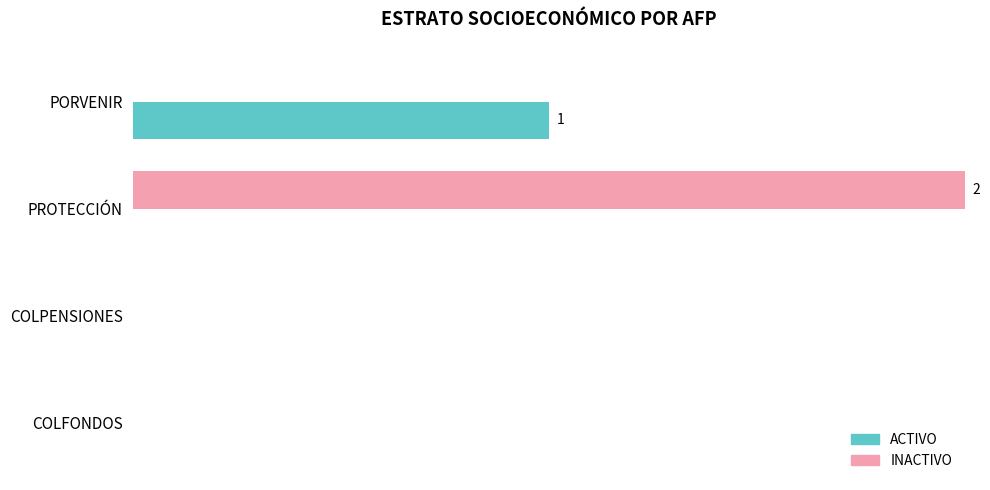

What are all the series names shown in the legend?

ACTIVO, INACTIVO